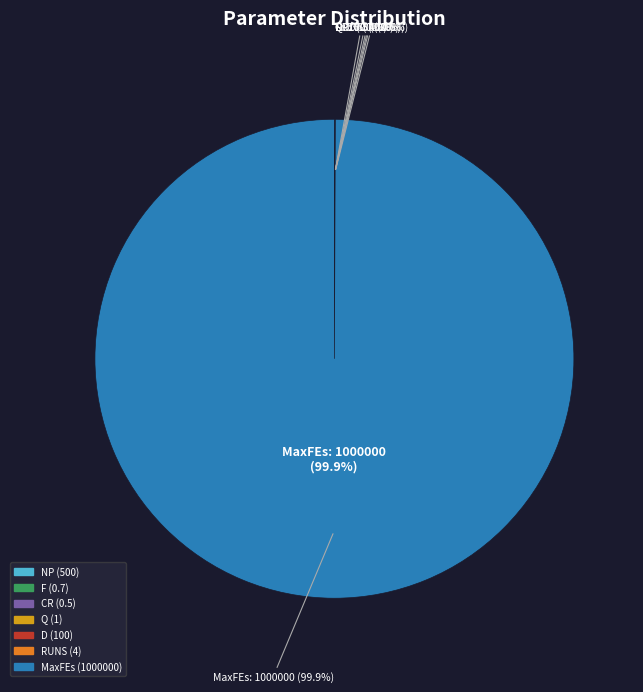

How many slices are in this pie chart?

7